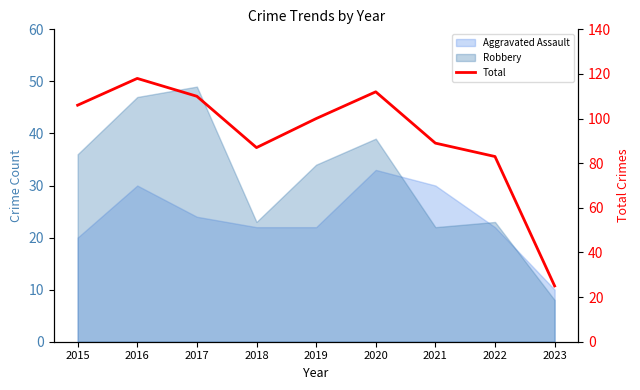

What is the smallest value displayed?

25